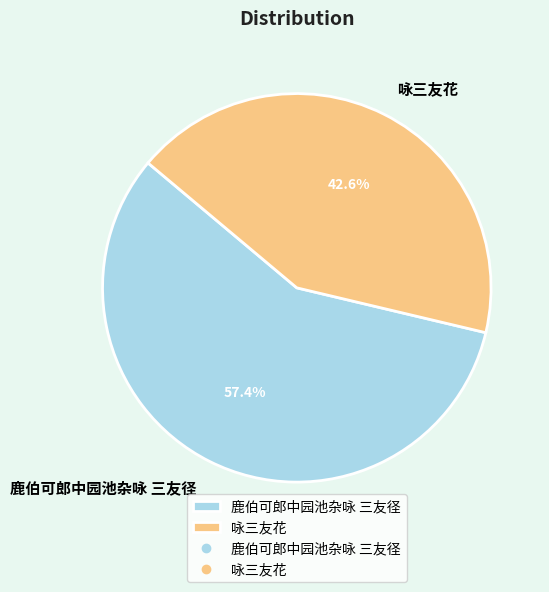

Rank the categories by value from lowest to highest.

咏三友花, 鹿伯可郎中园池杂咏 三友径